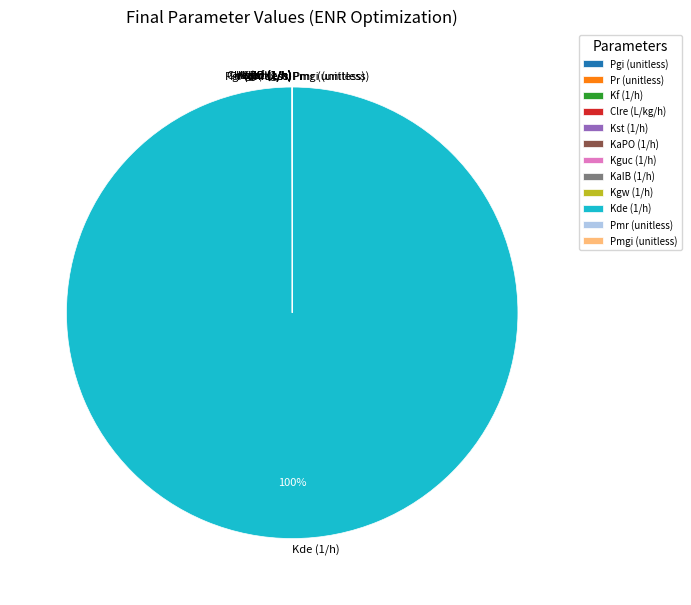

Which slice is the largest?

Kde (1/h)